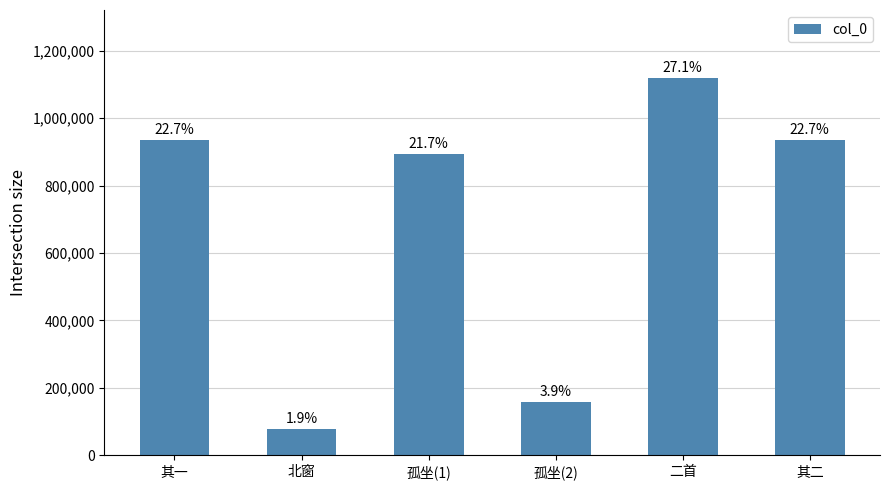

Does the chart contain any negative values?

No